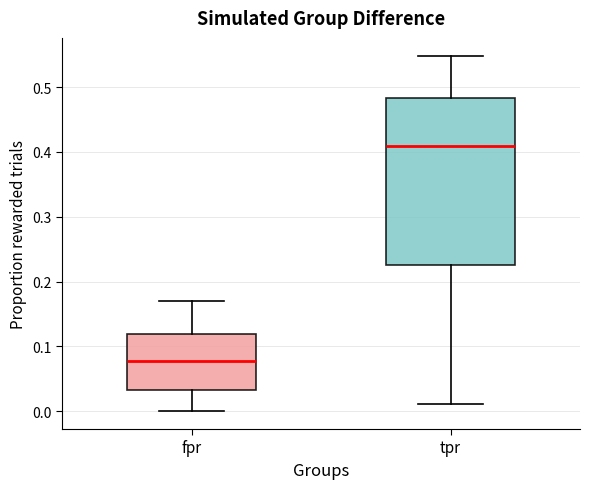

Which box has the highest median line?

tpr